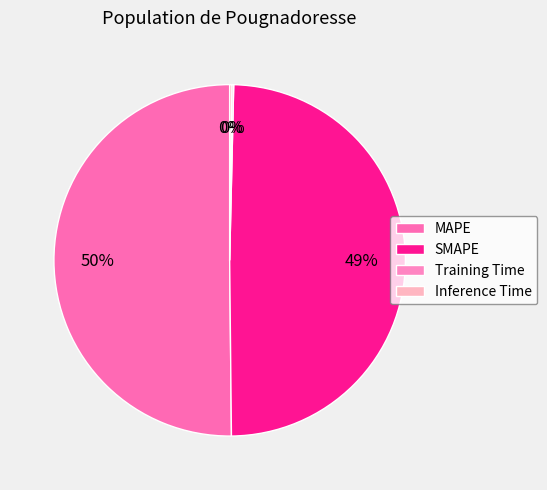

Which category has the biggest portion of the pie?

MAPE